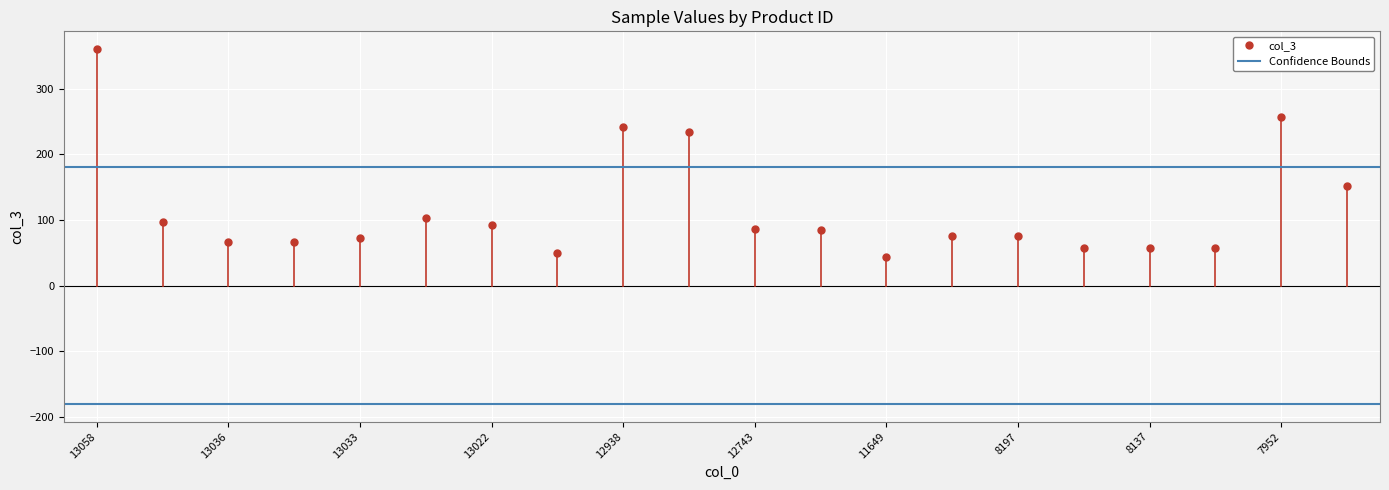

True or false: the data shows 241 at 12938.

True